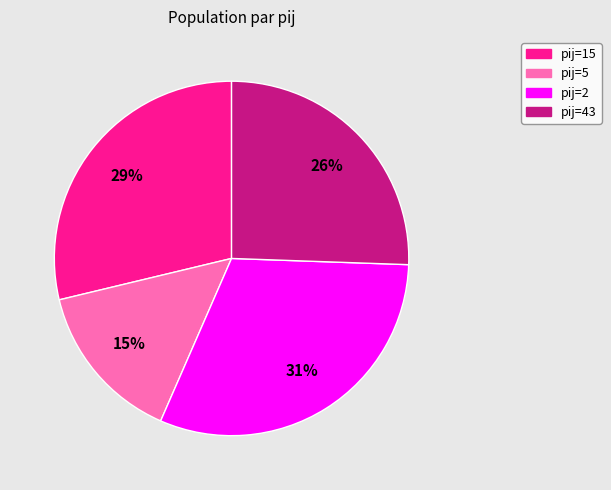

To the nearest percent, what is the difference between the largest and smallest slice percentages?

16%